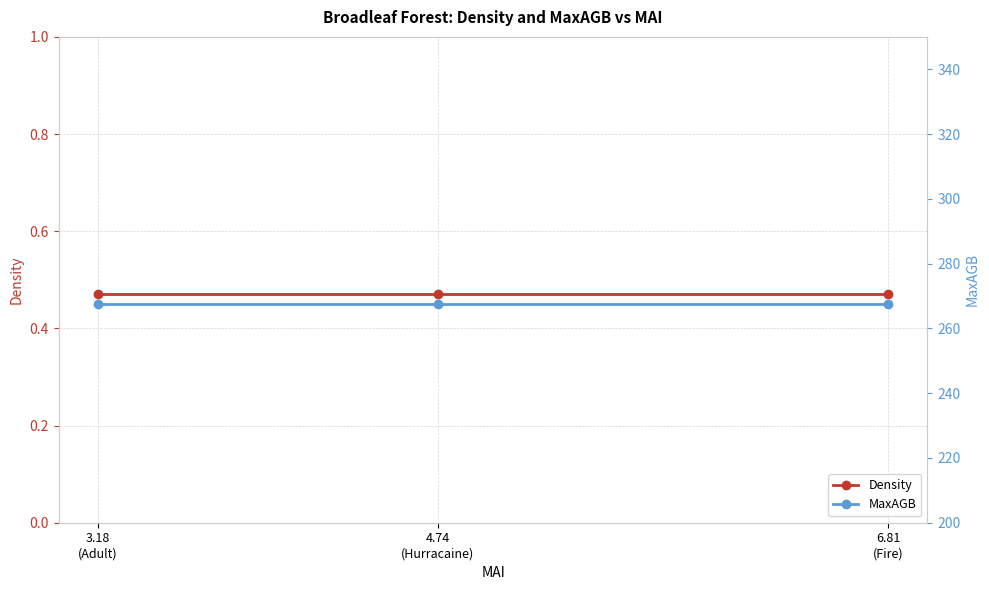

Which has a higher value, 3.18
(Adult) or 4.74
(Hurracaine)?

3.18
(Adult)